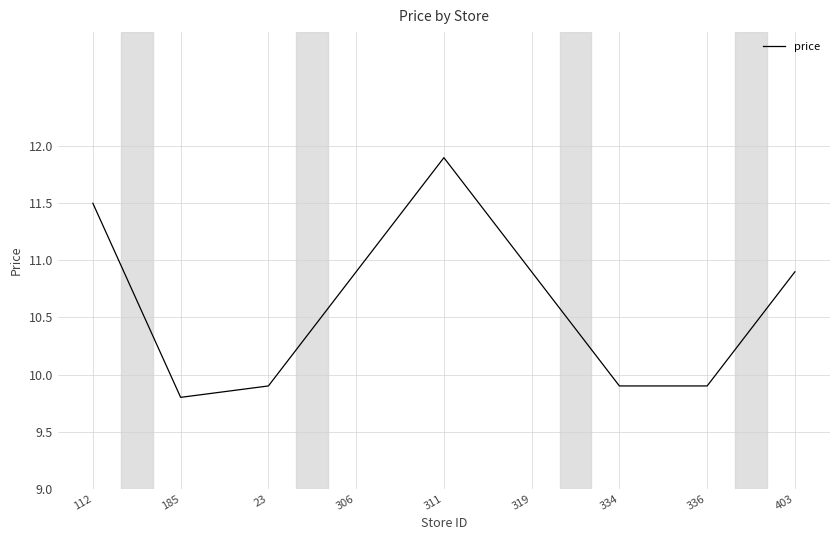

How many interior local peaks (higher than both neighbors) does the data have?

1